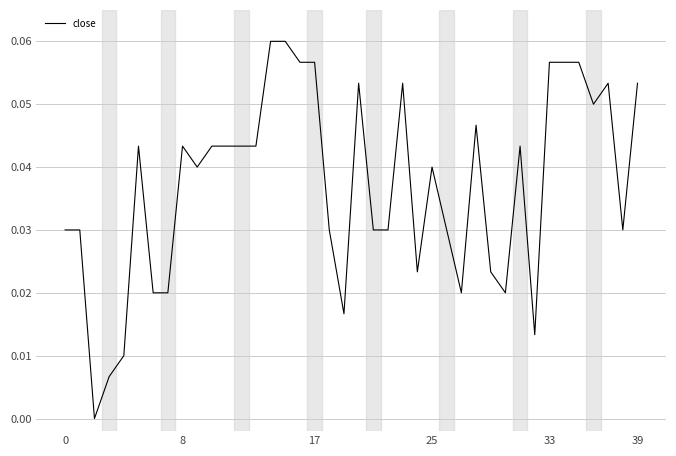

What is the difference between the maximum and minimum values?

0.1